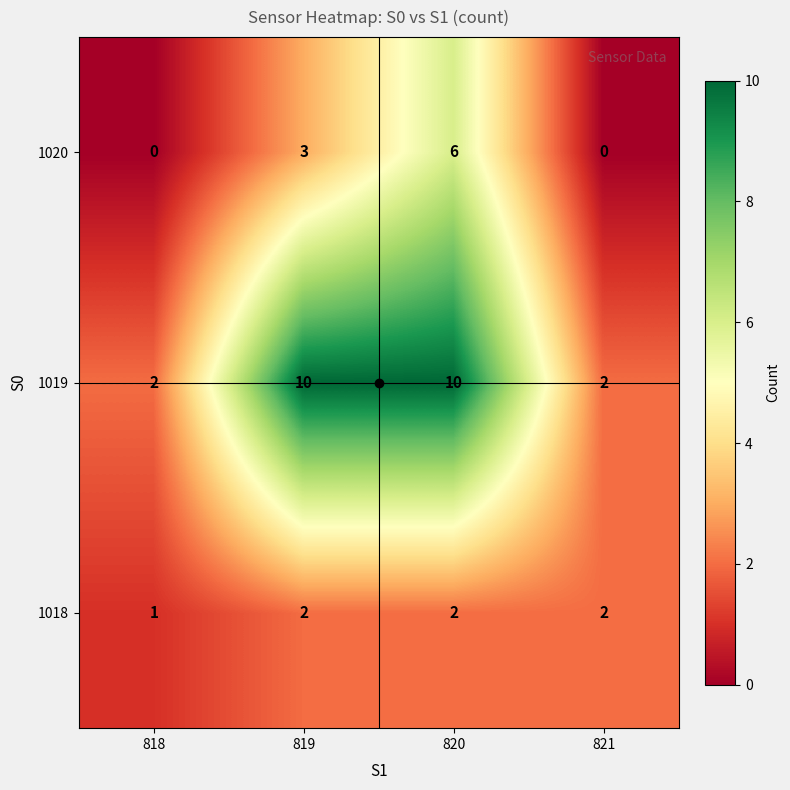

What is the difference between the highest and lowest values at 818?

2